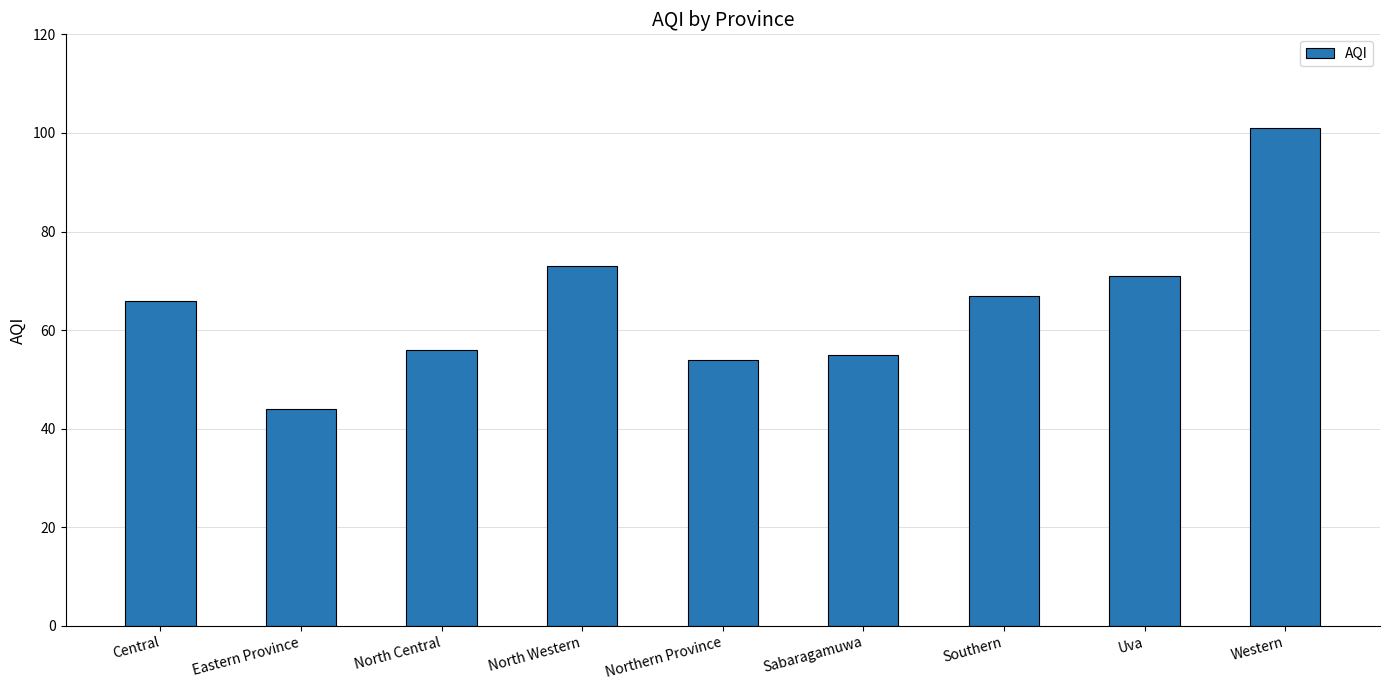

What is the label of the 5th bar from the right?

Northern Province